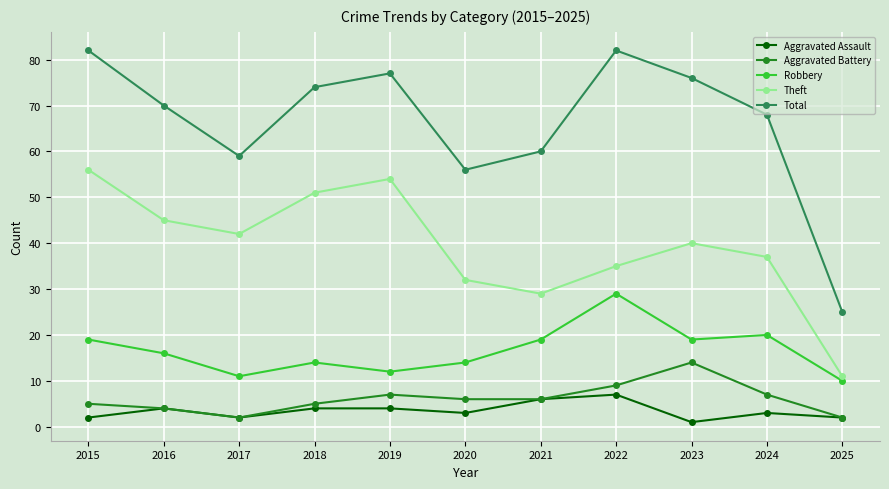

At 2024, list the series in order from largest to smallest.

Total, Theft, Robbery, Aggravated Battery, Aggravated Assault